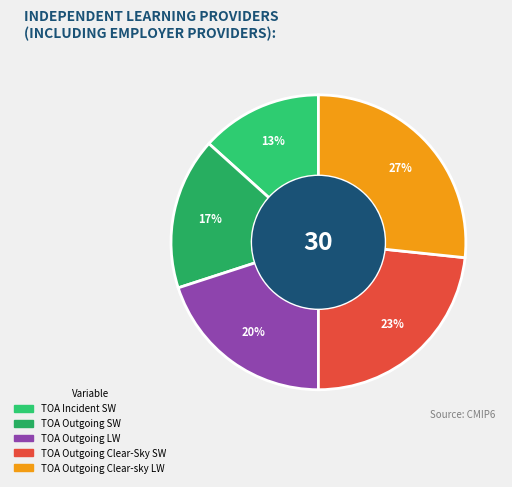

Count the number of slices in the pie.

5